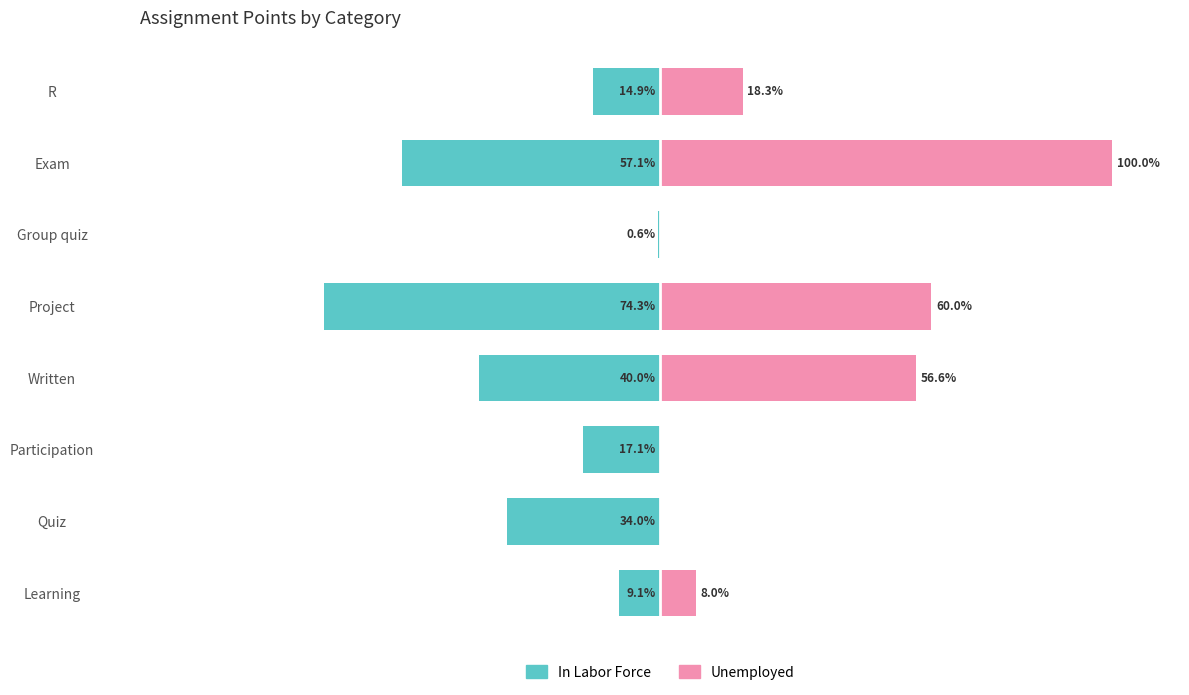

Reading left to right, what are all the values shown in this chart?

In Labor Force: -9.1	-34.0	-17.1	-40.0	-74.3	-0.6	-57.1	-14.9
Unemployed: 8.0	0.0	0.0	56.6	60.0	0.0	100.0	18.3